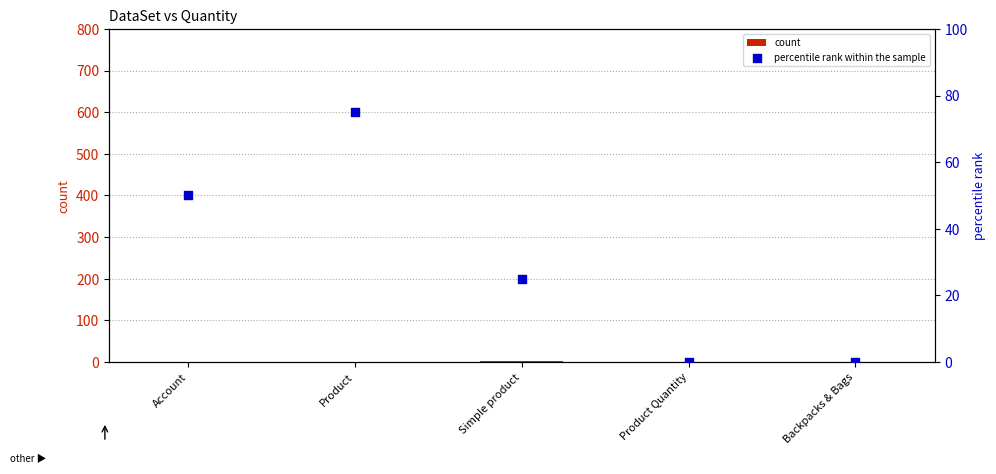

At how many categories does at least one series exceed 48?

2